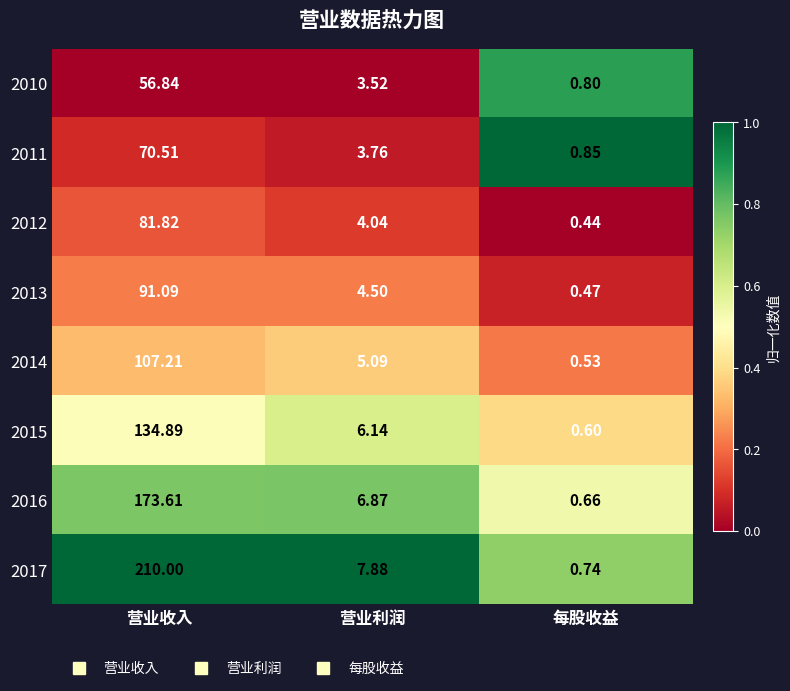

At which label does 2010 first exceed 3?

营业收入